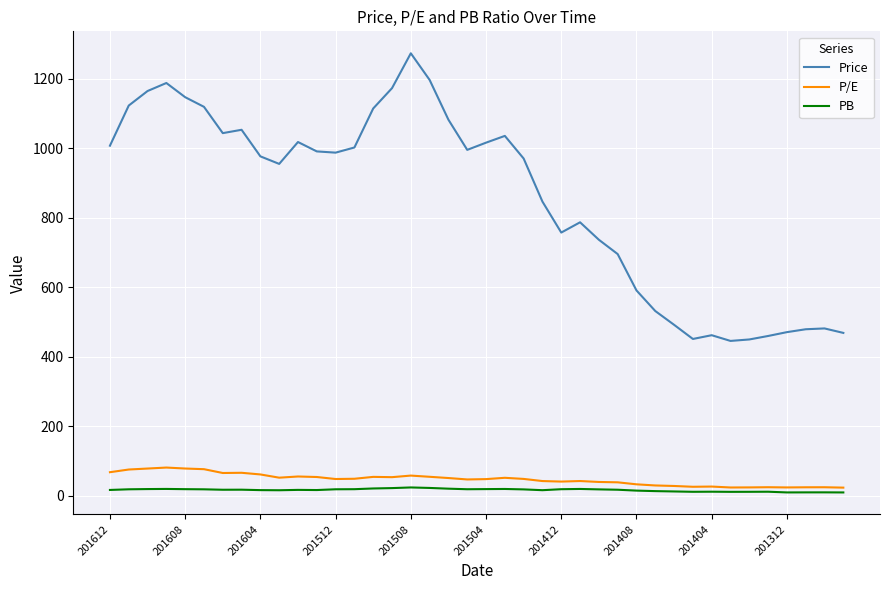

List the series in order of their peak value, lowest first.

PB, P/E, Price